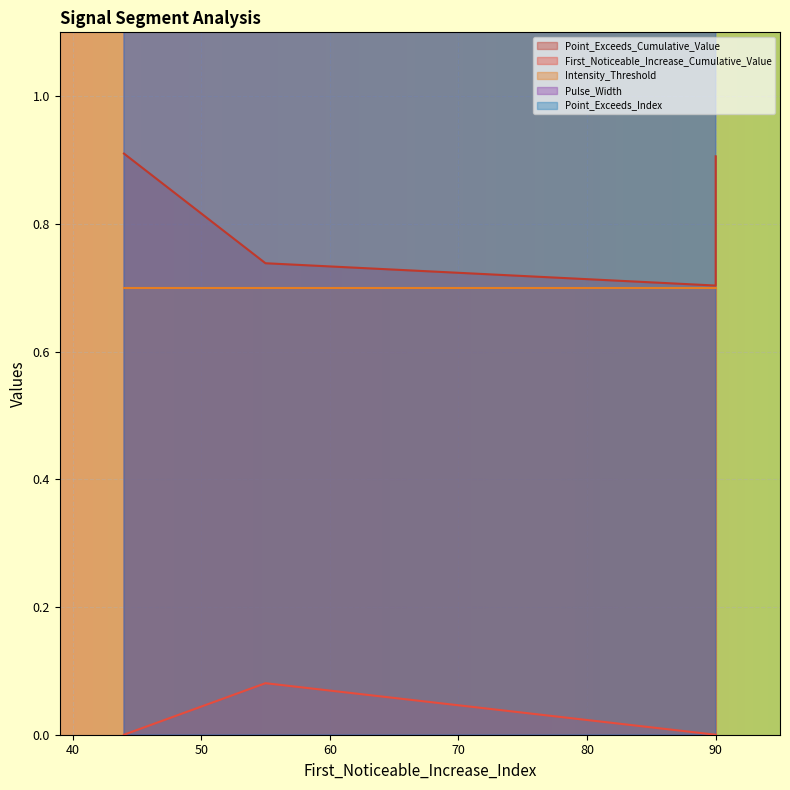

How many interior local peaks does the Pulse_Width series have?

1